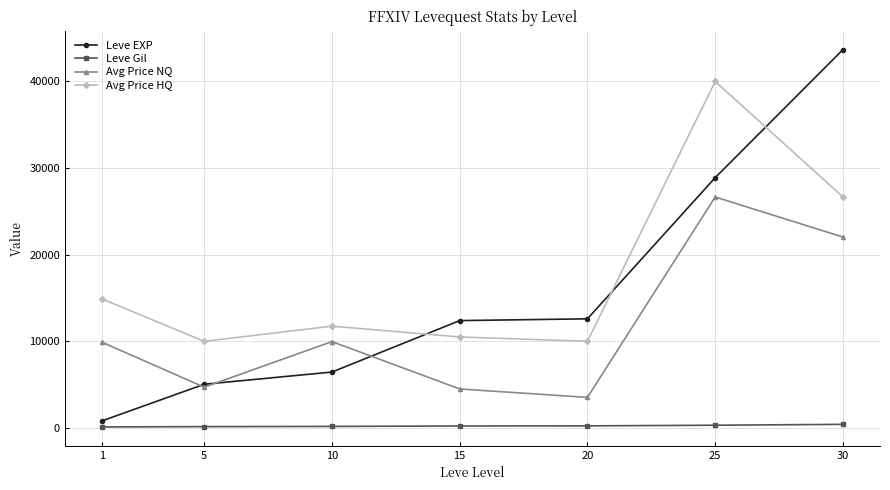

Rank the series by their maximum value, from highest to lowest.

Leve EXP, Avg Price HQ, Avg Price NQ, Leve Gil